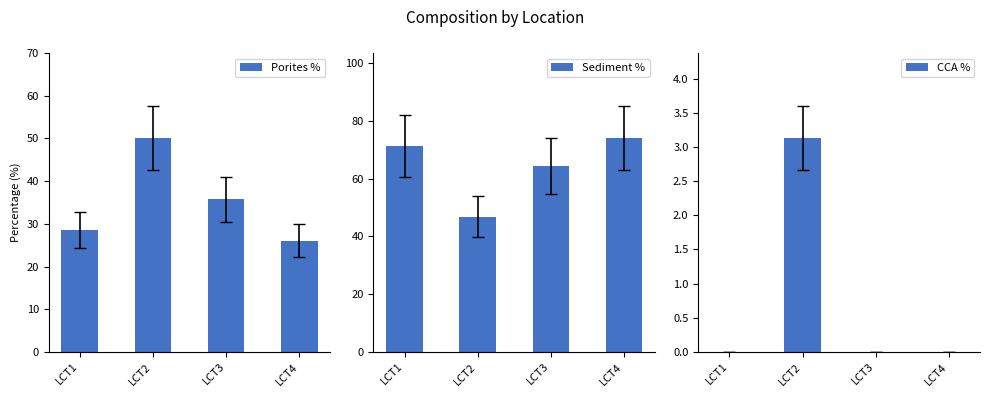

The value of CCA % at LCT1 is 2.0. True or false?

False